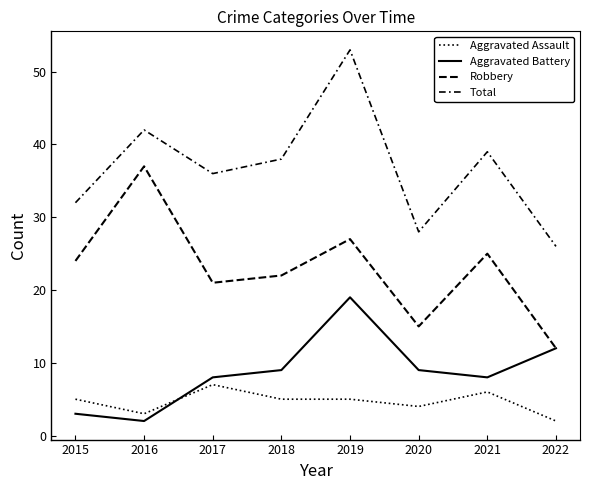

Does the chart display data point markers on the line(s)?

No